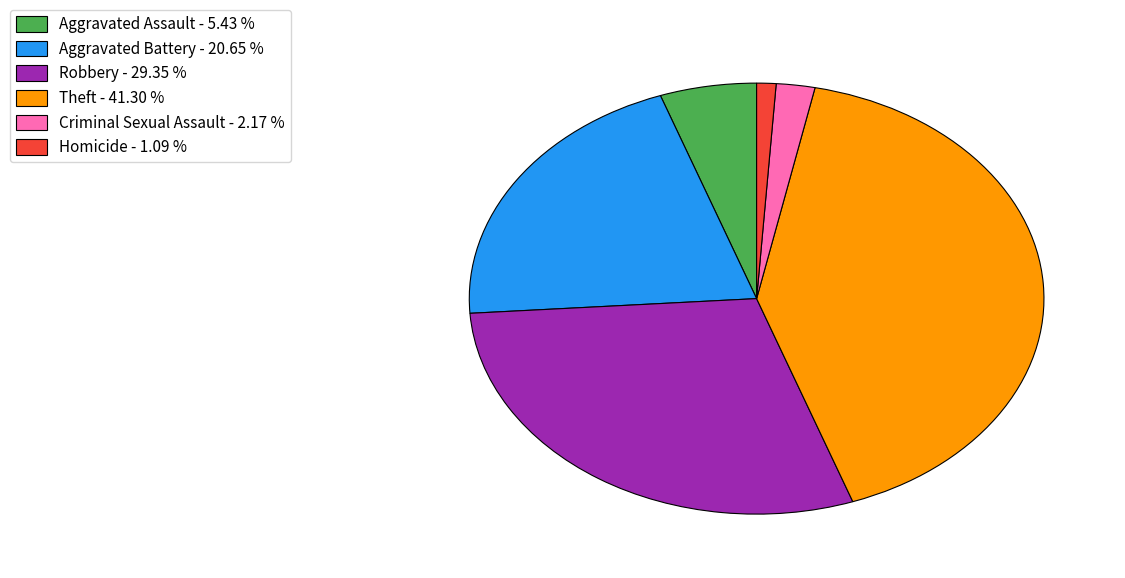

Approximately how many times larger is the value at Aggravated Battery - 20.65 % compared to Criminal Sexual Assault - 2.17 %?

9.5